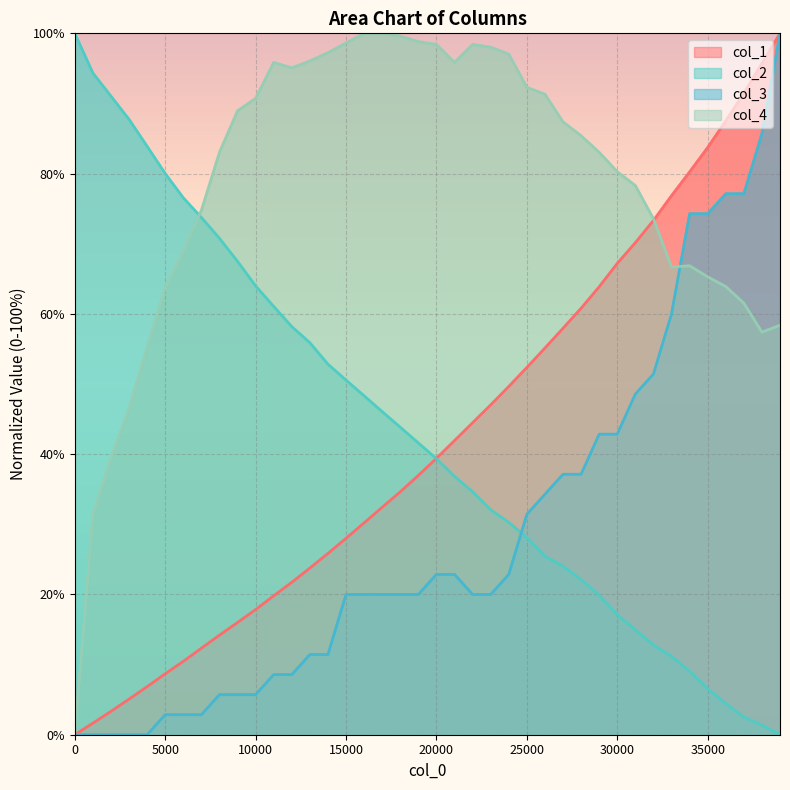

At which category is the sum across all series the highest?

39001